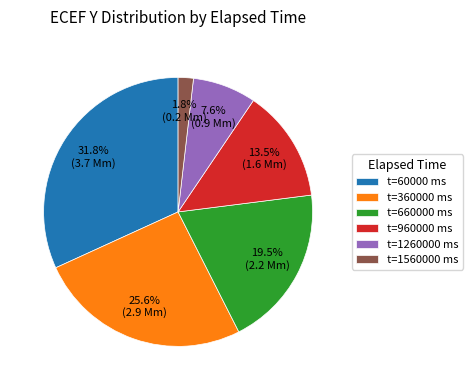

Rank the categories by value from lowest to highest.

t=1560000 ms, t=1260000 ms, t=960000 ms, t=660000 ms, t=360000 ms, t=60000 ms